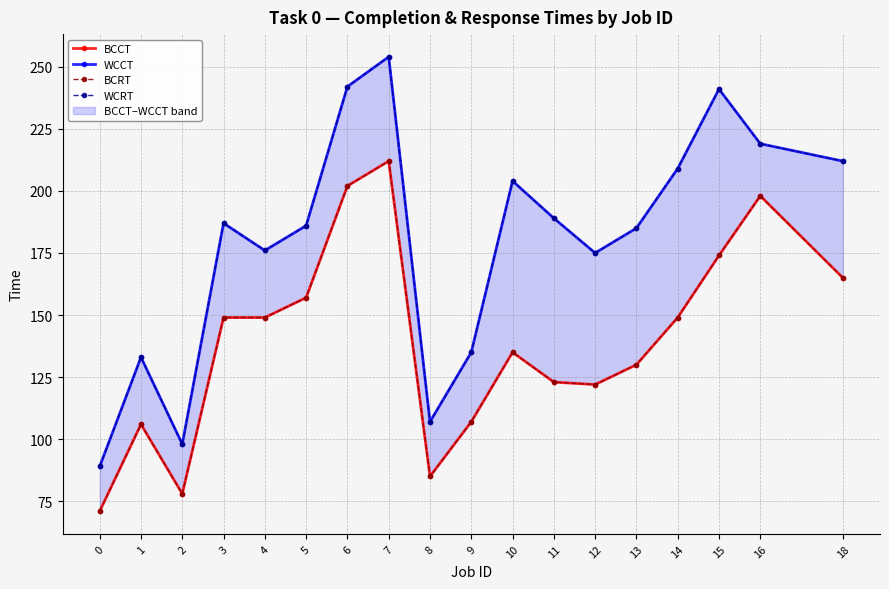

Is it true that BCRT equals 78 at 2?

True